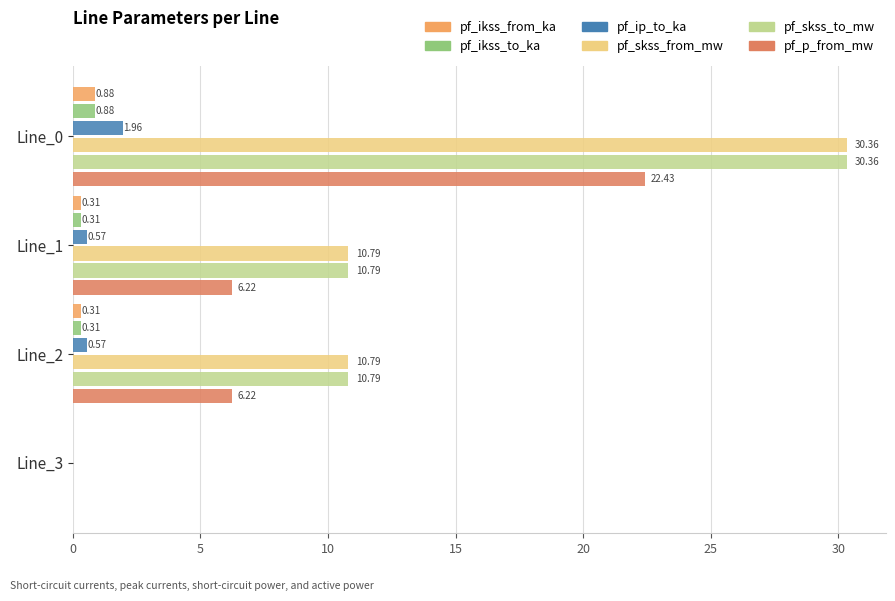

What is the total value across all series at Line_2?

29.0